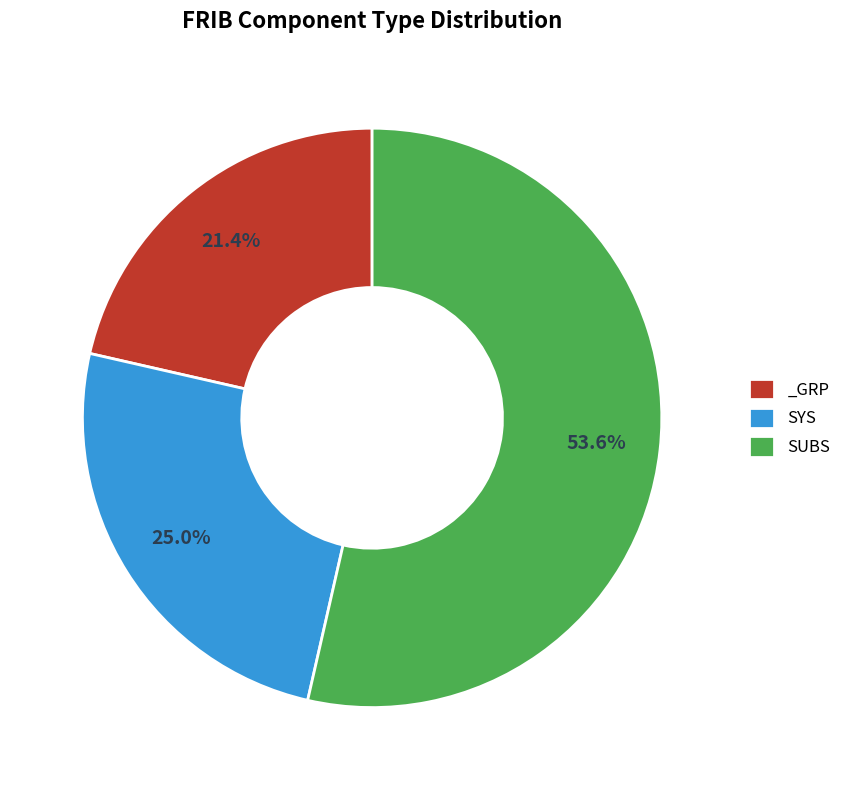

Which has a higher value, _GRP or SUBS?

SUBS